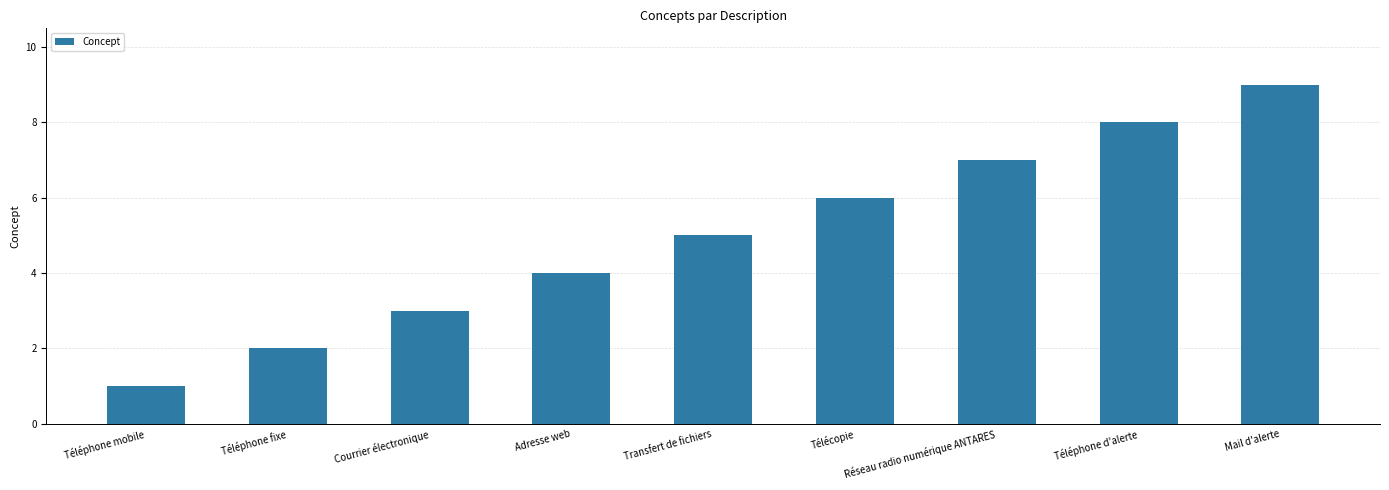

Rank the categories by value from highest to lowest.

Mail d'alerte, Téléphone d'alerte, Réseau radio numérique ANTARES, Télécopie, Transfert de fichiers, Adresse web, Courrier électronique, Téléphone fixe, Téléphone mobile